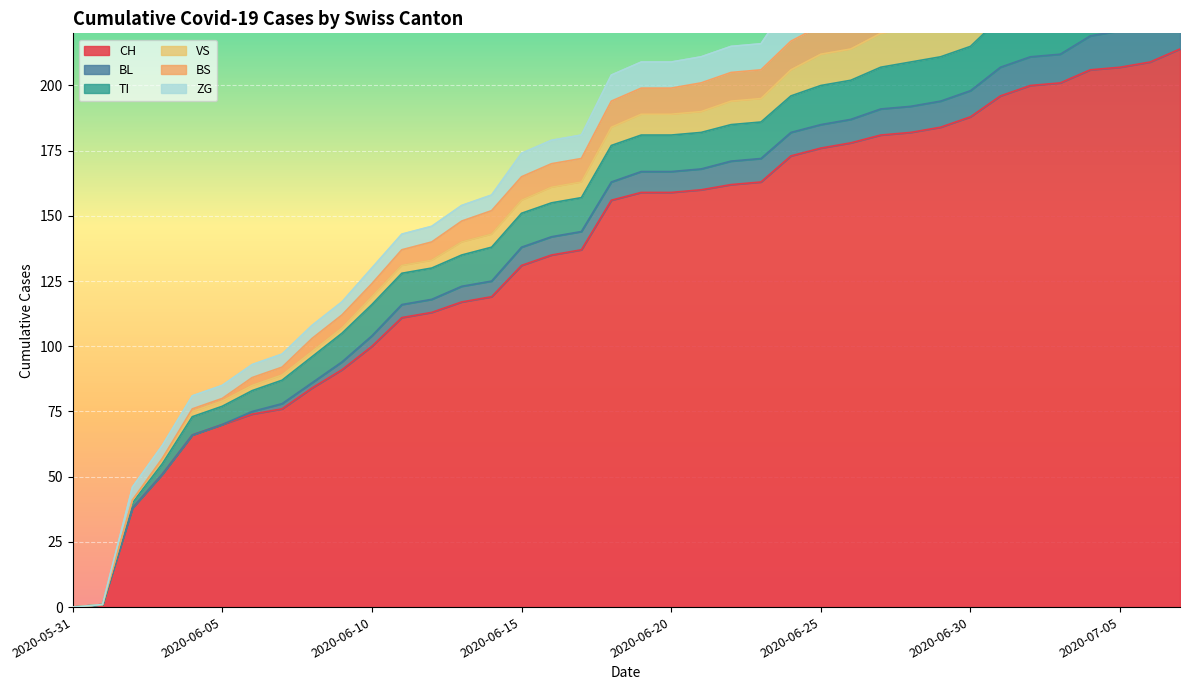

What is the label of the 31st point from the right?

2020-06-07